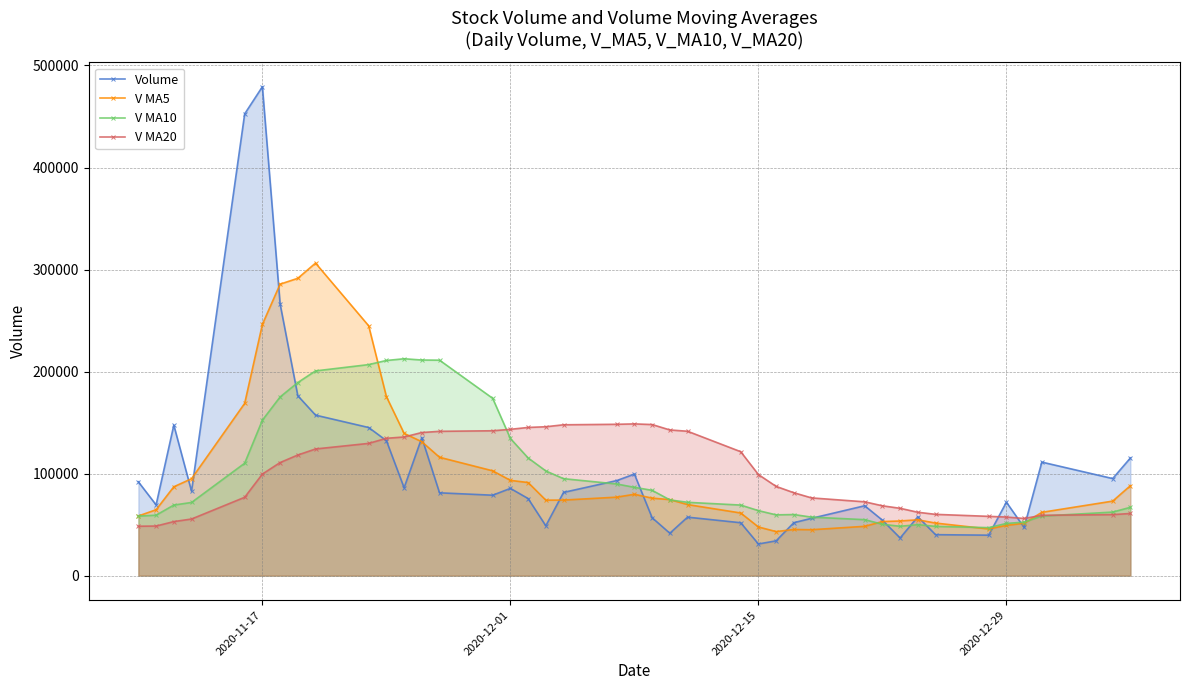

What is the sum of all V MA10 values?

4065954.6